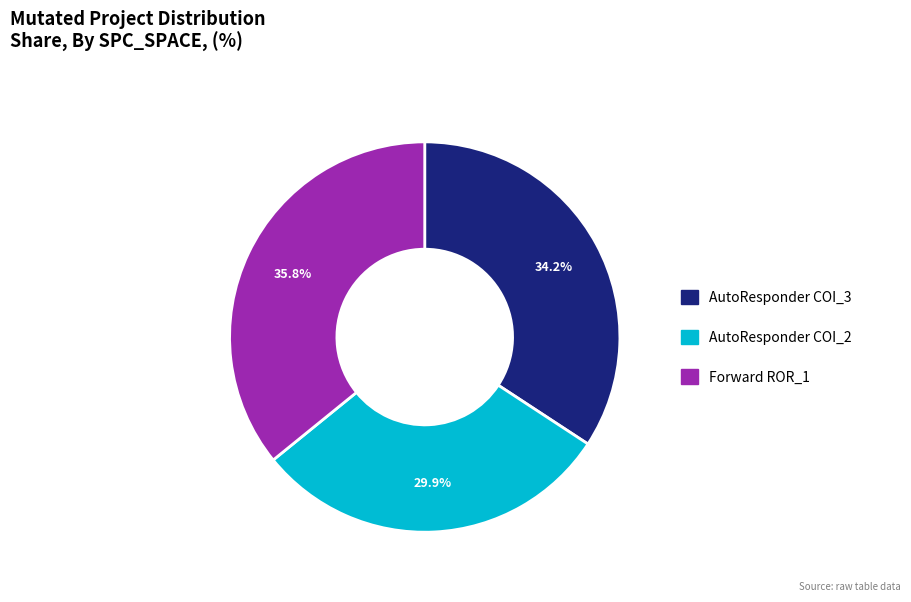

Which slice is the smallest?

AutoResponder COI_2